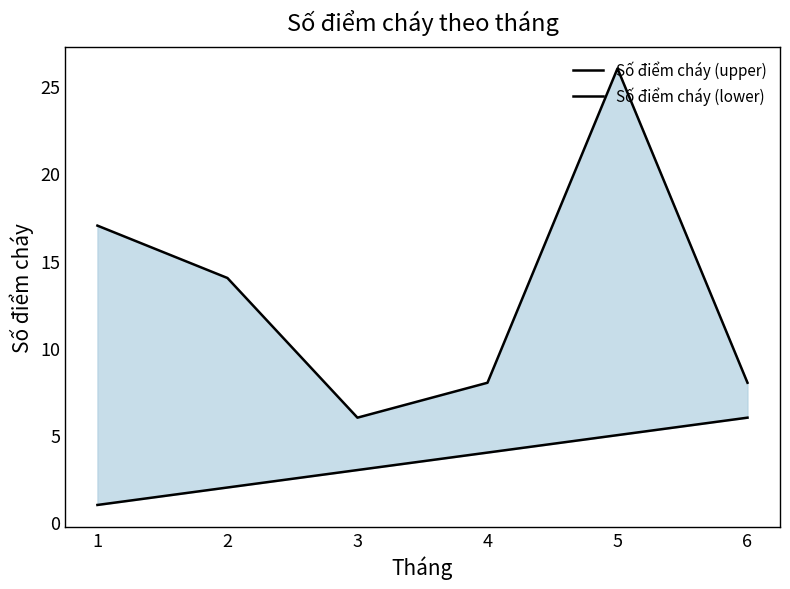

Reading right to left, list all the values displayed in this chart.

Số điểm cháy (upper): 6=8	5=26	4=8	3=6	2=14	1=17
Số điểm cháy (lower): 6=6	5=5	4=4	3=3	2=2	1=1